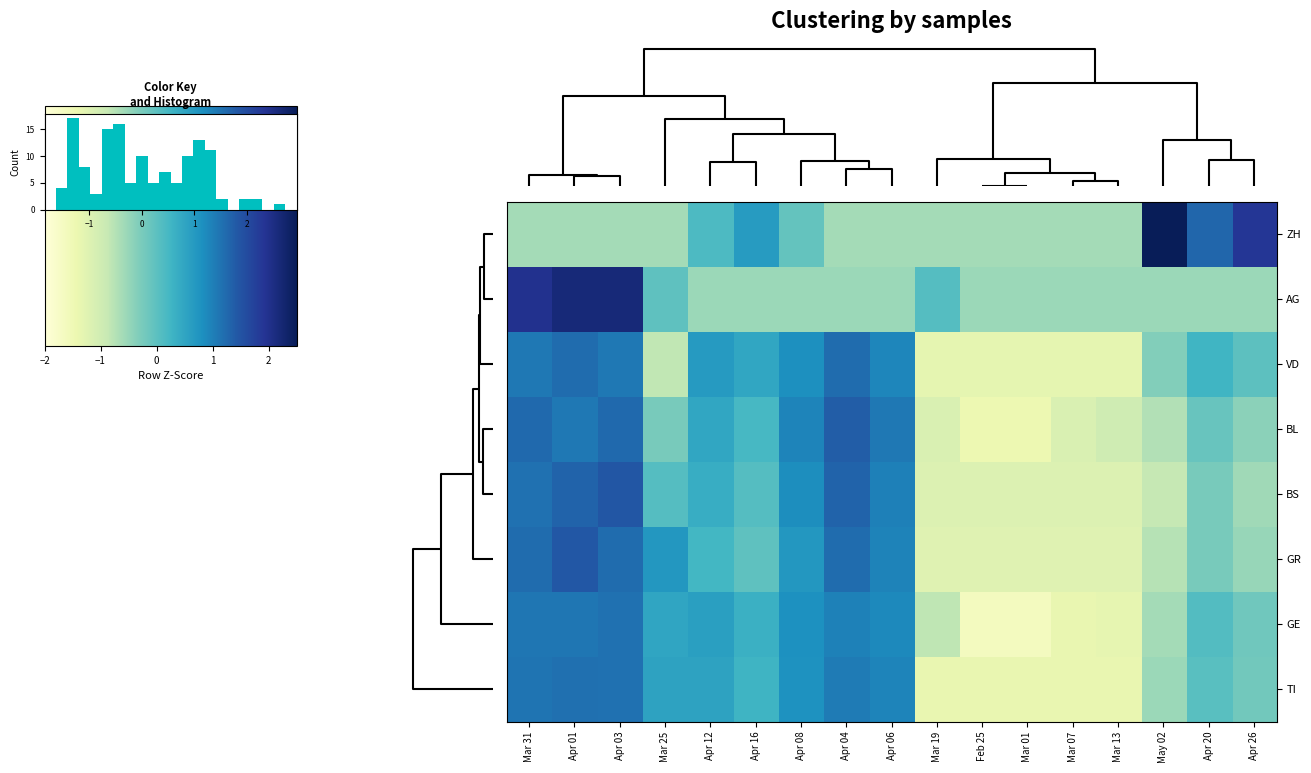

What is the difference between the BS values at May 02 and Apr 03?

2.3